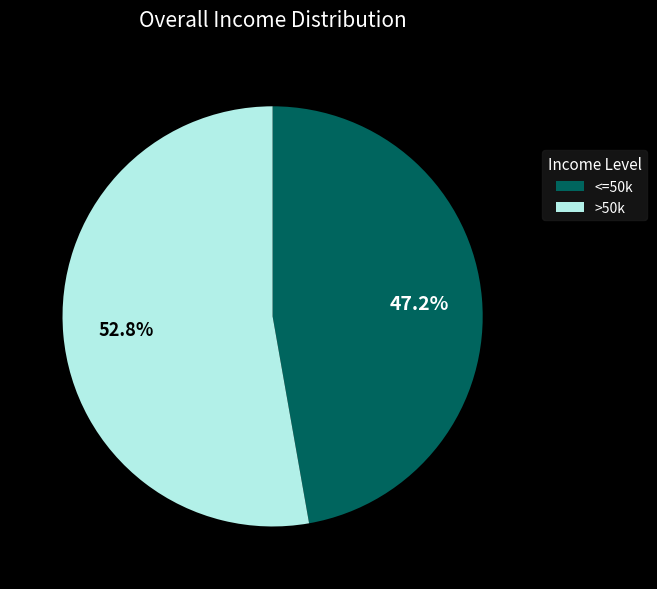

Which category has the biggest portion of the pie?

>50k